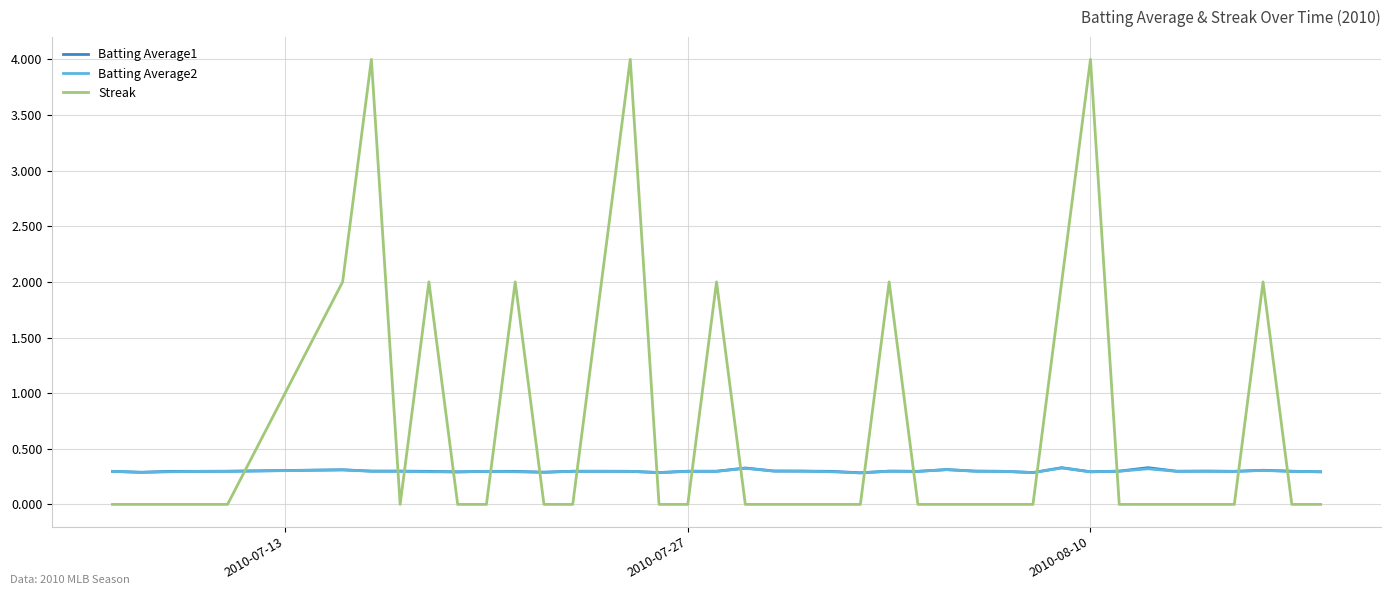

Count the Batting Average2 values in the range 0 to 1.

40